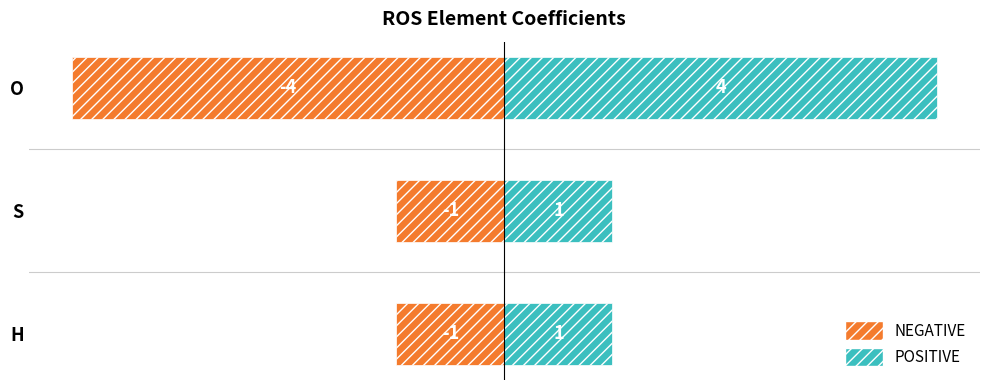

Is it true that negative equals -1 at 1?

True